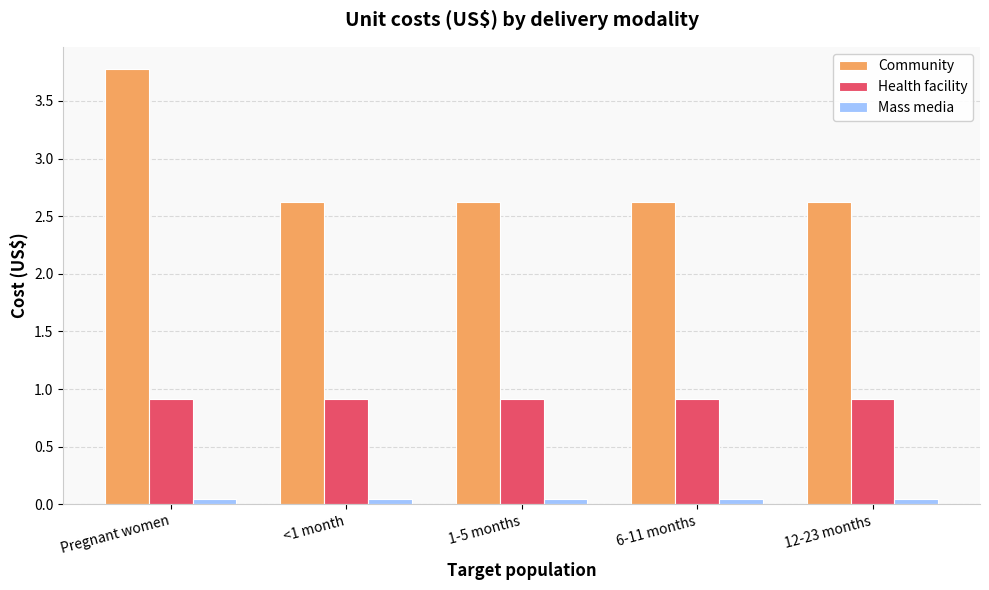

At 1-5 months, list the series in order from smallest to largest.

Mass media, Health facility, Community